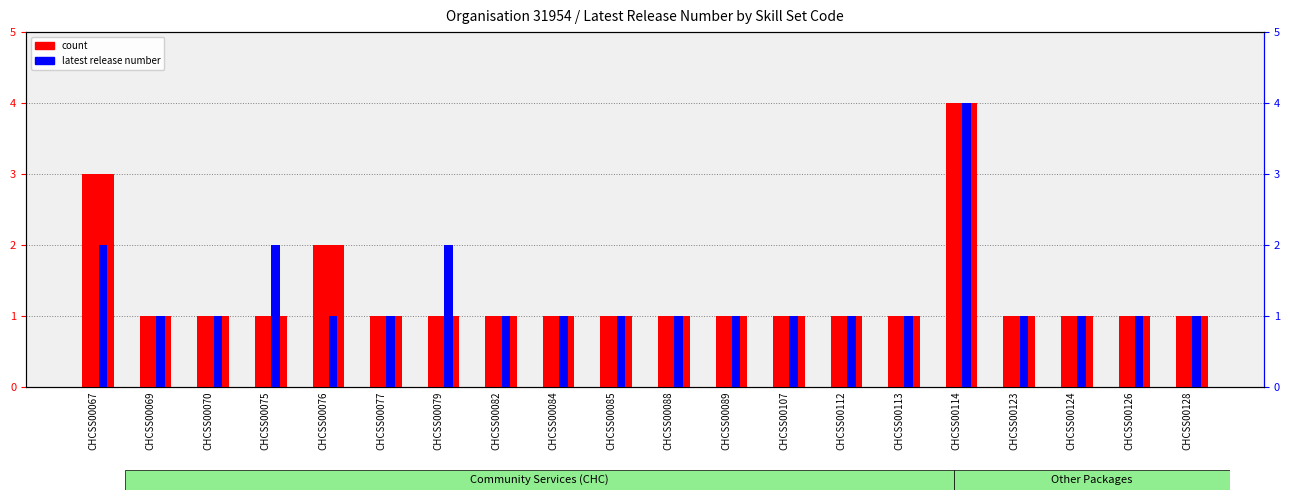

Is the value of count at CHCSS00070 greater than the value of latest release number at CHCSS00084?

No